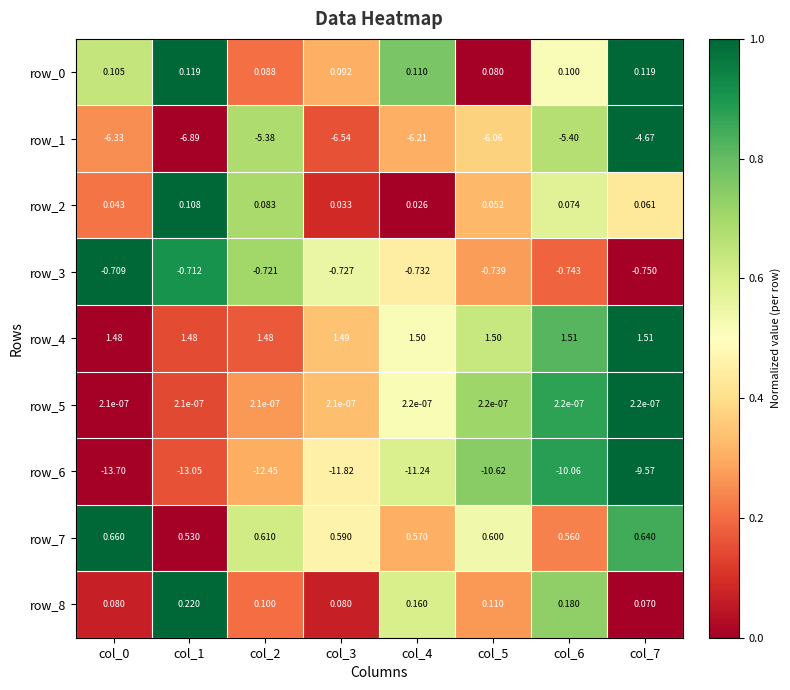

At which category is the sum across all series the highest?

col_7